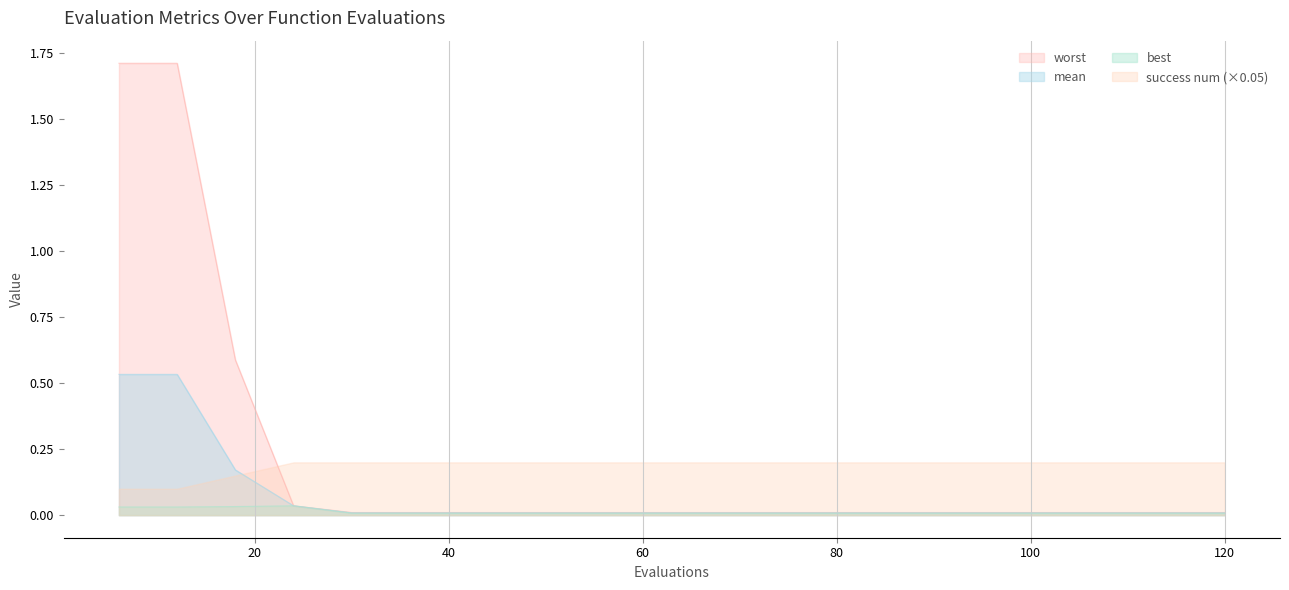

List the series in order of their peak value, highest first.

worst, mean, success num (×0.05), best